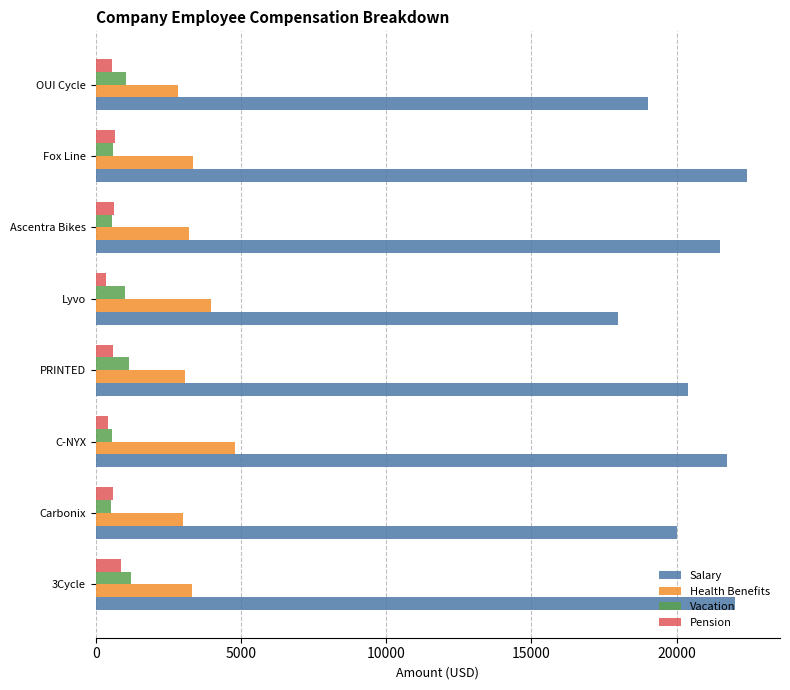

The value of Health Benefits at Ascentra Bikes is 4877. True or false?

False